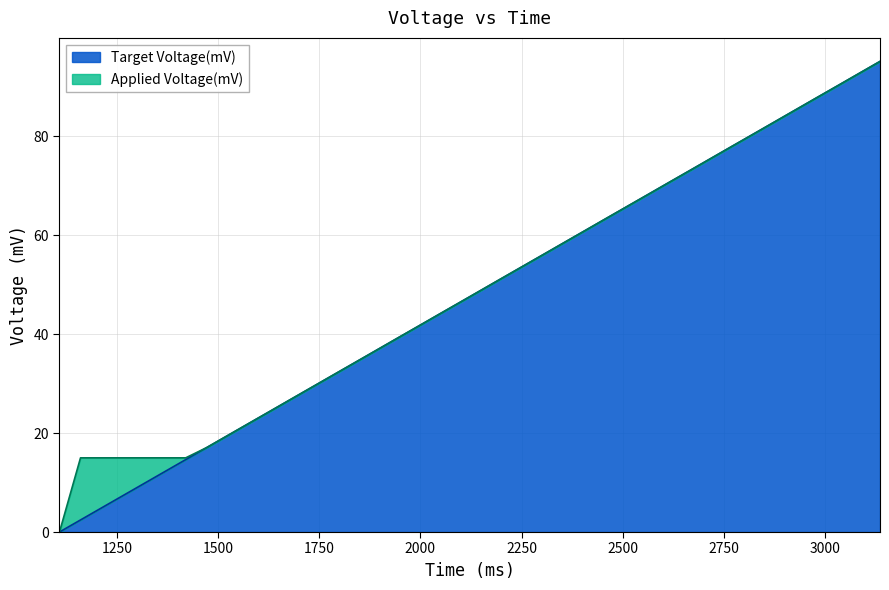

What is the highest value of the Target Voltage(mV) series?

95.2